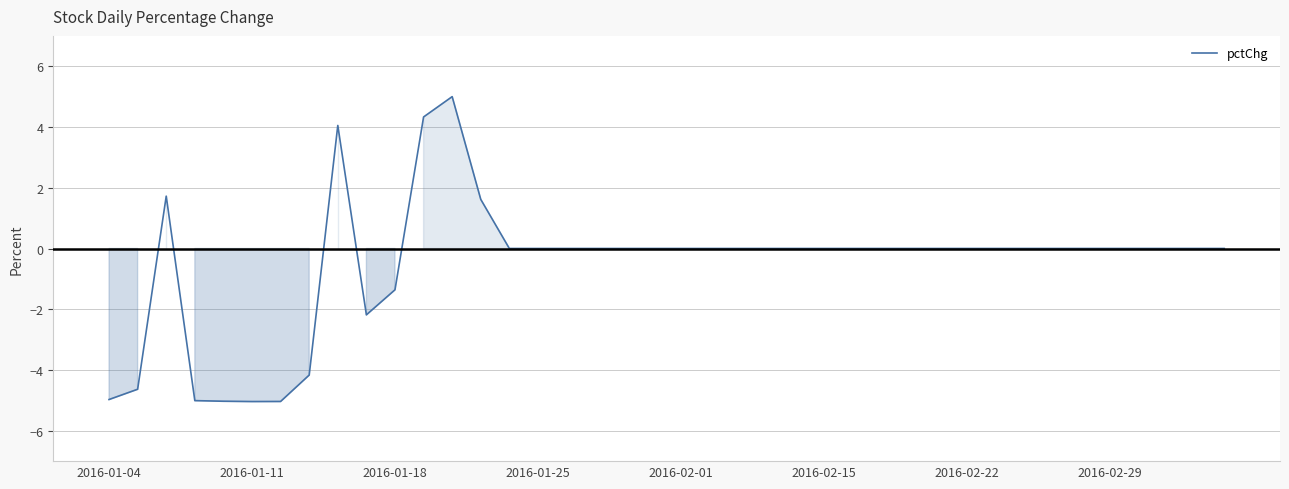

Reading left to right, extract all data points from this chart.

-5.0	-4.6	1.7	-5.0	-5.0	-5.0	-5.0	-4.2	4.1	-2.2	-1.4	4.3	5.0	1.6	0.0	0.0	0.0	0.0	0.0	0.0	0.0	0.0	0.0	0.0	0.0	0.0	0.0	0.0	0.0	0.0	0.0	0.0	0.0	0.0	0.0	0.0	0.0	0.0	0.0	0.0